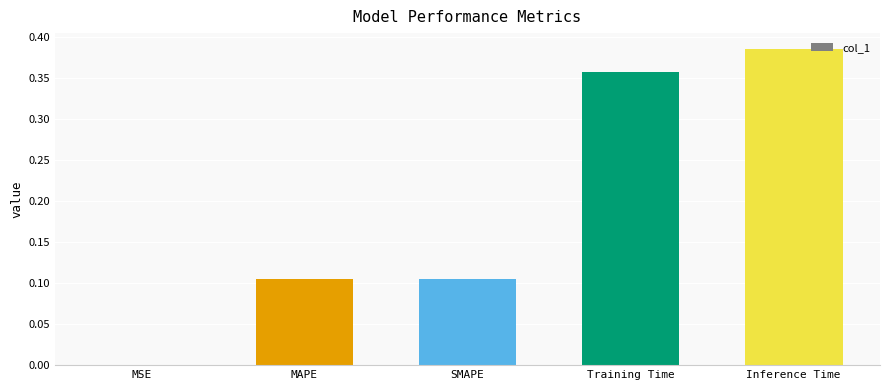

The chart shows a value of 0.1 at Inference Time. True or false?

False